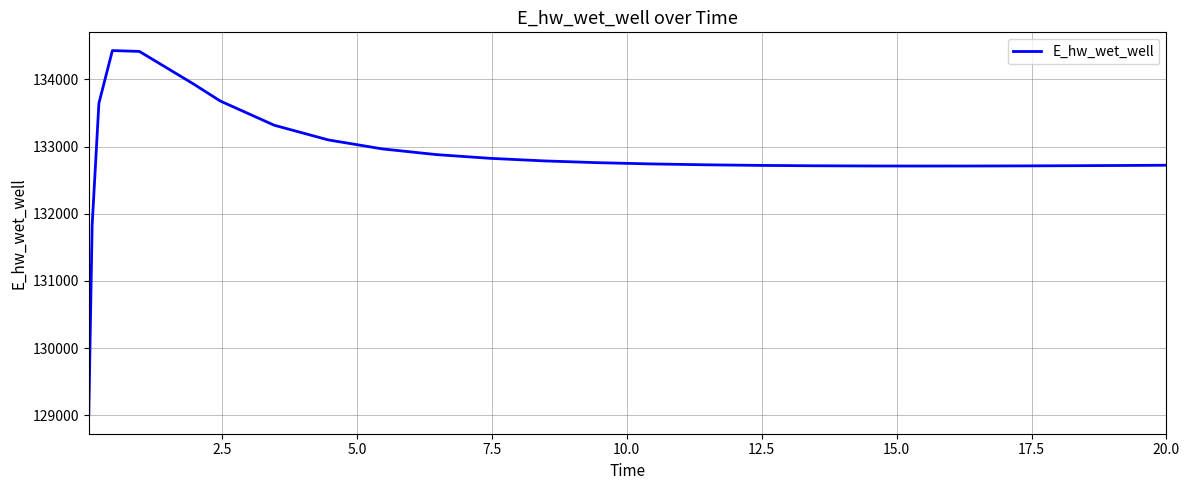

What is the maximum value shown in the chart?

134429.1